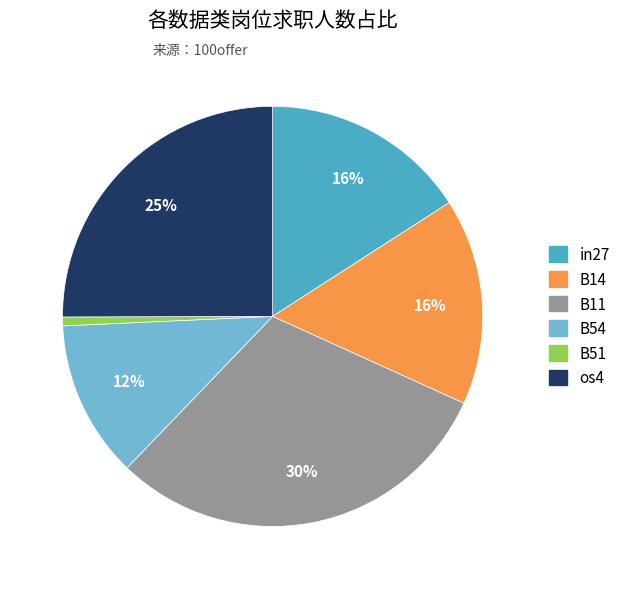

Does any single category account for the majority?

No